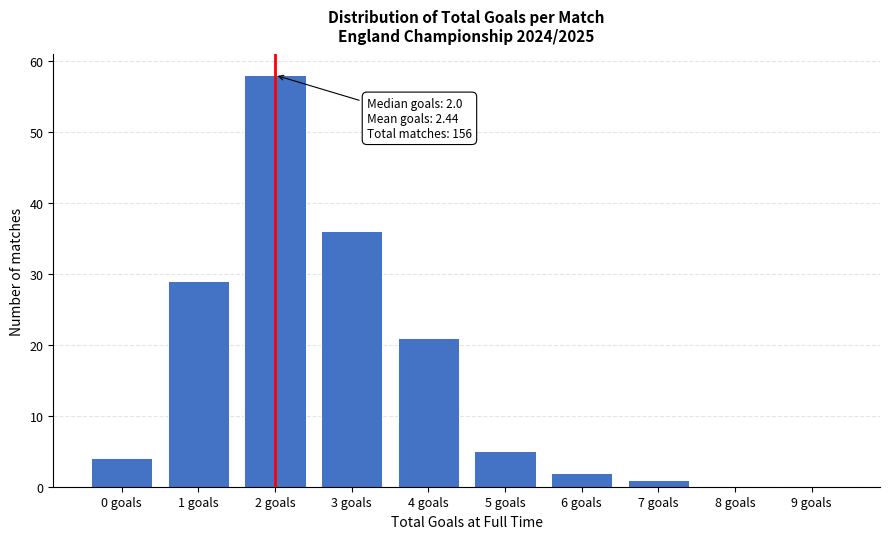

Reading right to left, list all the values displayed in this chart.

9 goals=0	8 goals=0	7 goals=1	6 goals=2	5 goals=5	4 goals=21	3 goals=36	2 goals=58	1 goals=29	0 goals=4